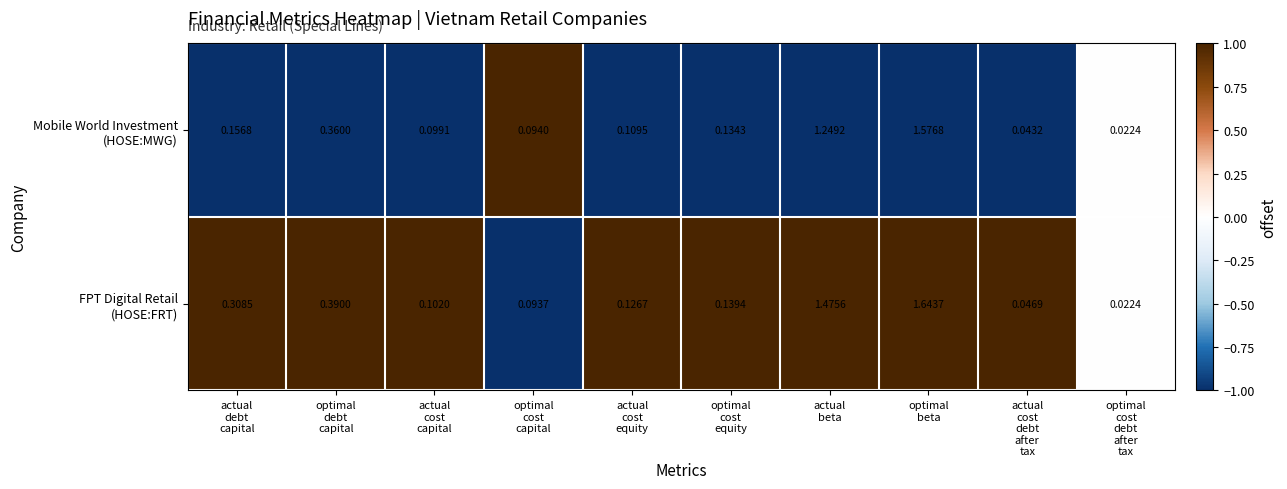

How many data points does each series have?

10